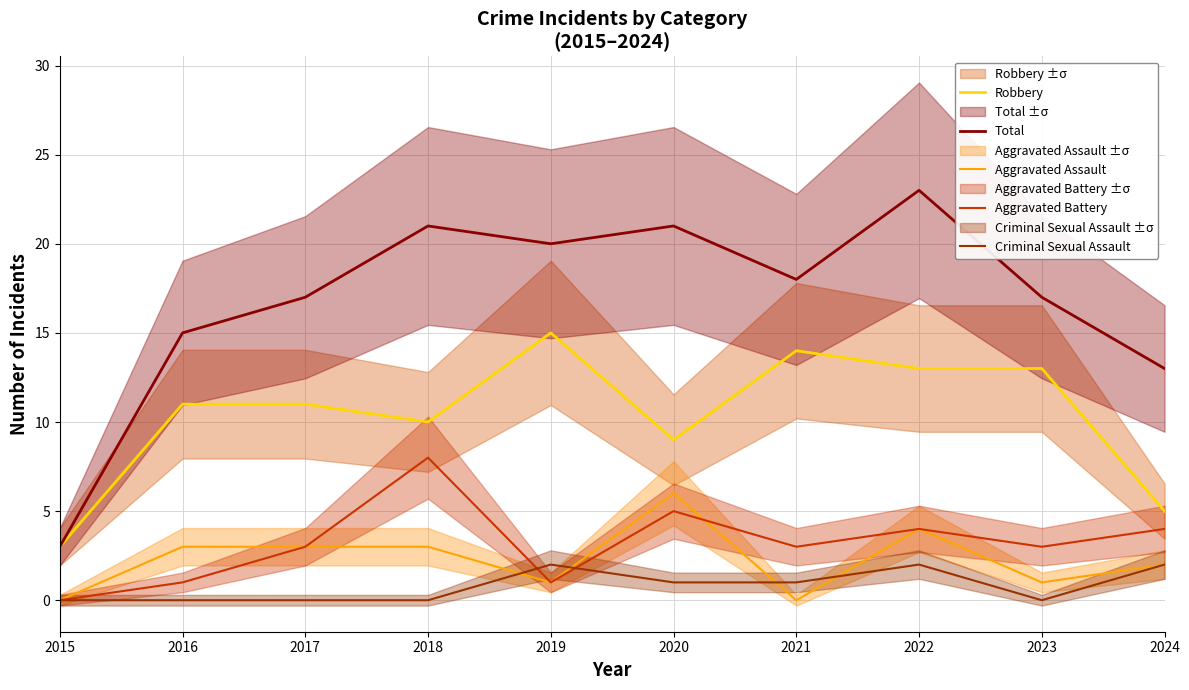

At which label does Robbery reach its minimum?

2015